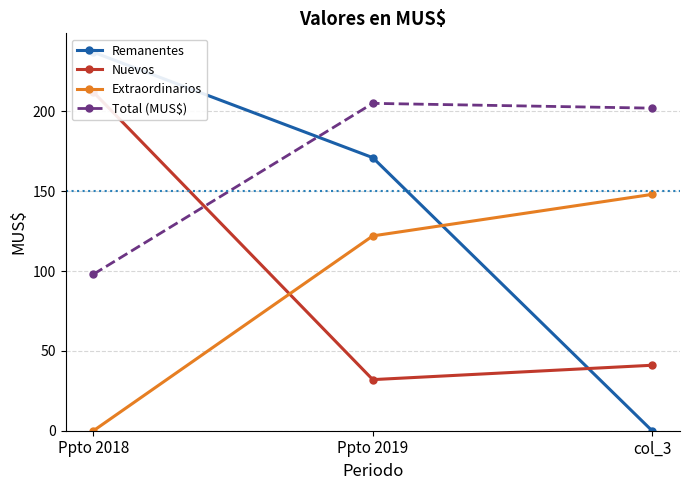

Between Ppto 2018 and col_3, which series saw the biggest shift?

Remanentes